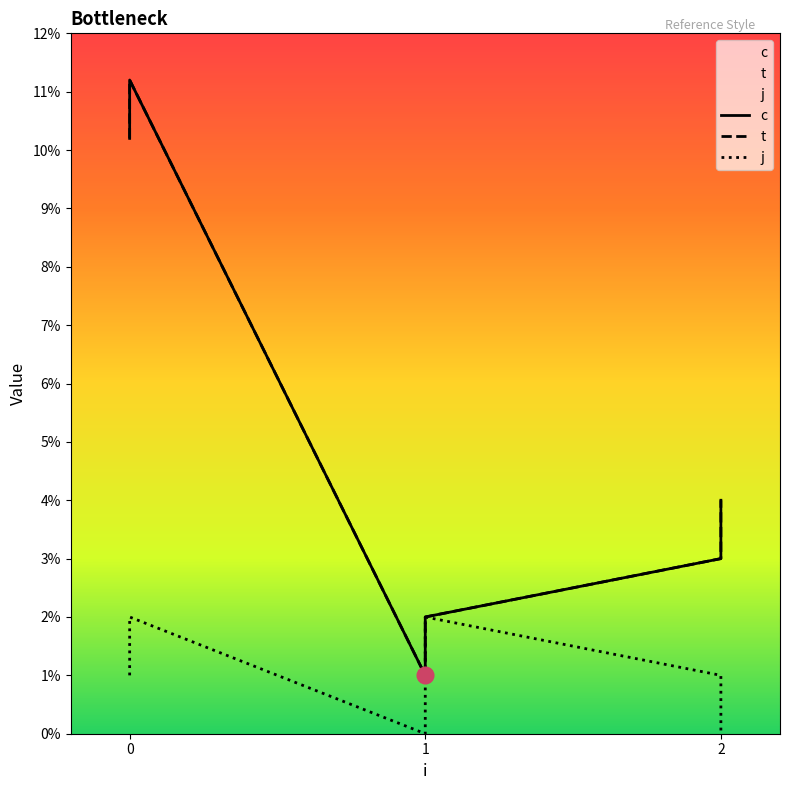

Reading right to left, extract all data points from this chart.

c: 4.0	3.0	2.0	1.0	11.2	10.2
t: 4.0	3.0	2.0	1.0	11.2	10.2
j: 0.0	1.0	2.0	0.0	2.0	1.0